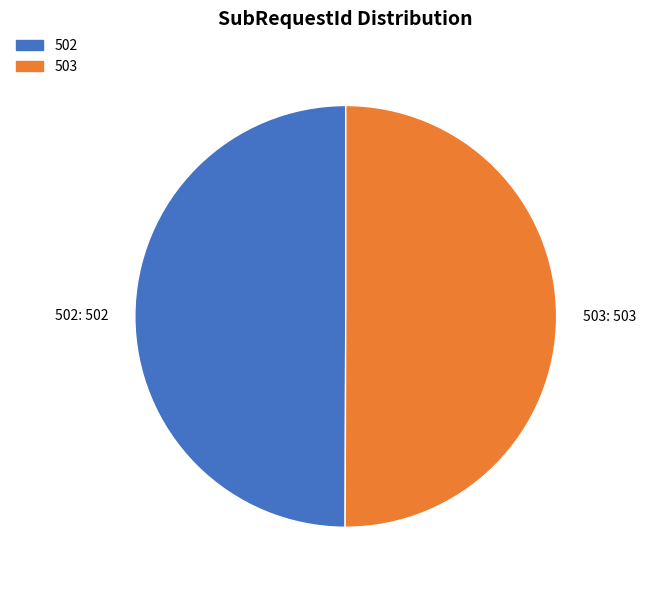

What is the ratio of the value at 503 to the value at 502?

1.0